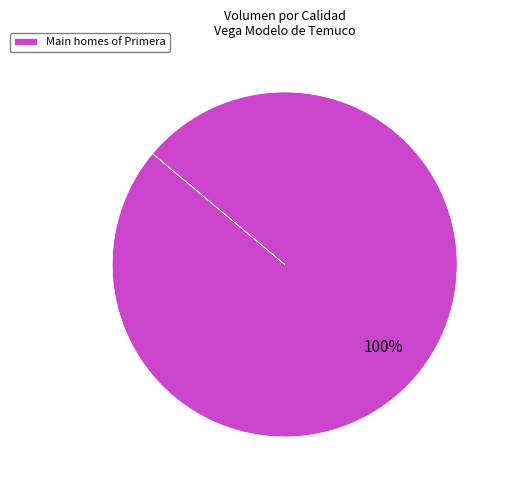

How many slices are in this pie chart?

1